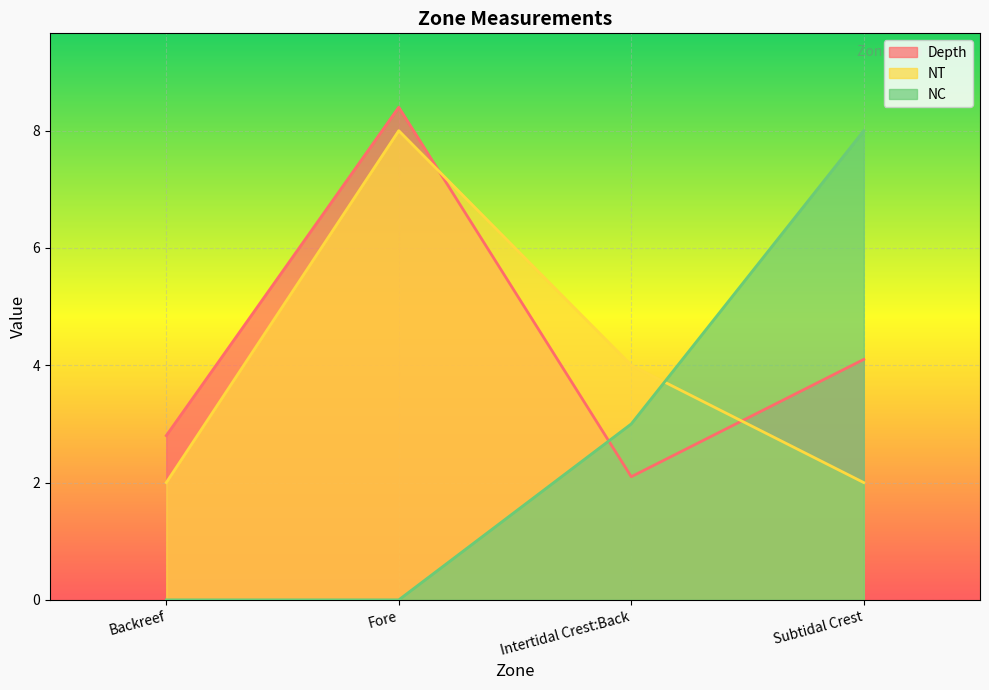

Which series changed the most between Backreef and Intertidal Crest:Back?

NC